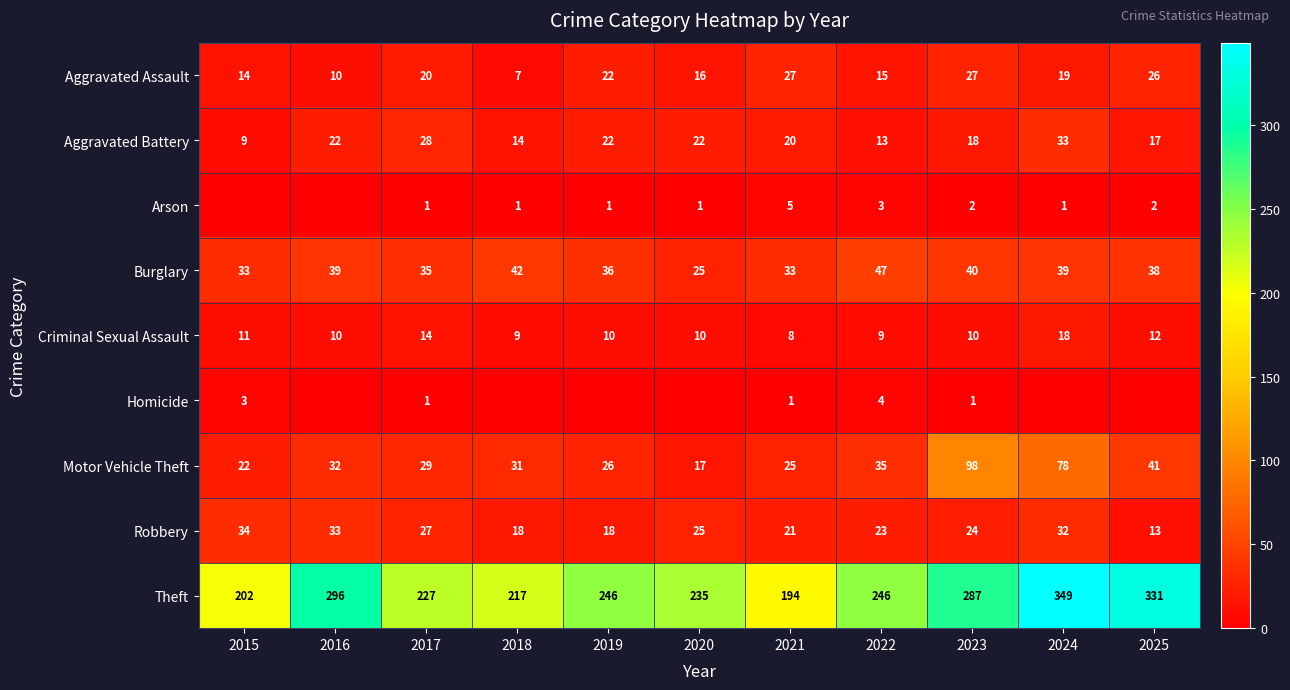

Count the number of data series in this chart.

9